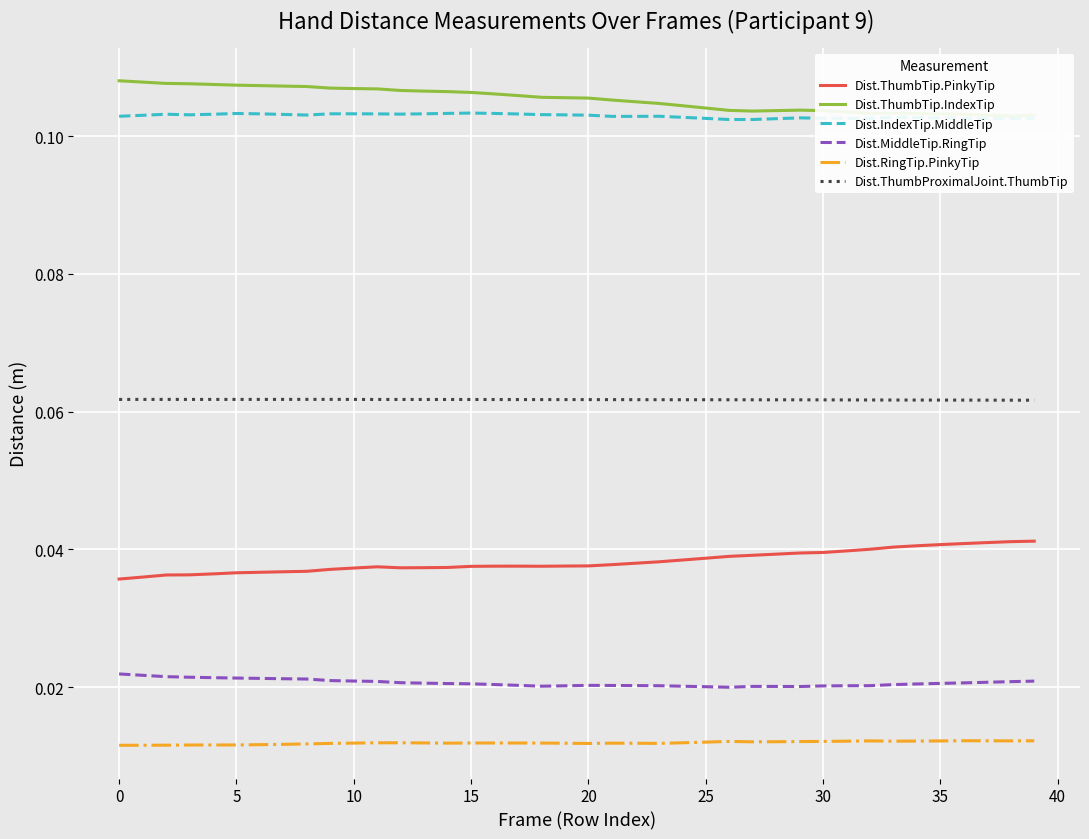

How many lines are shown in the chart?

6